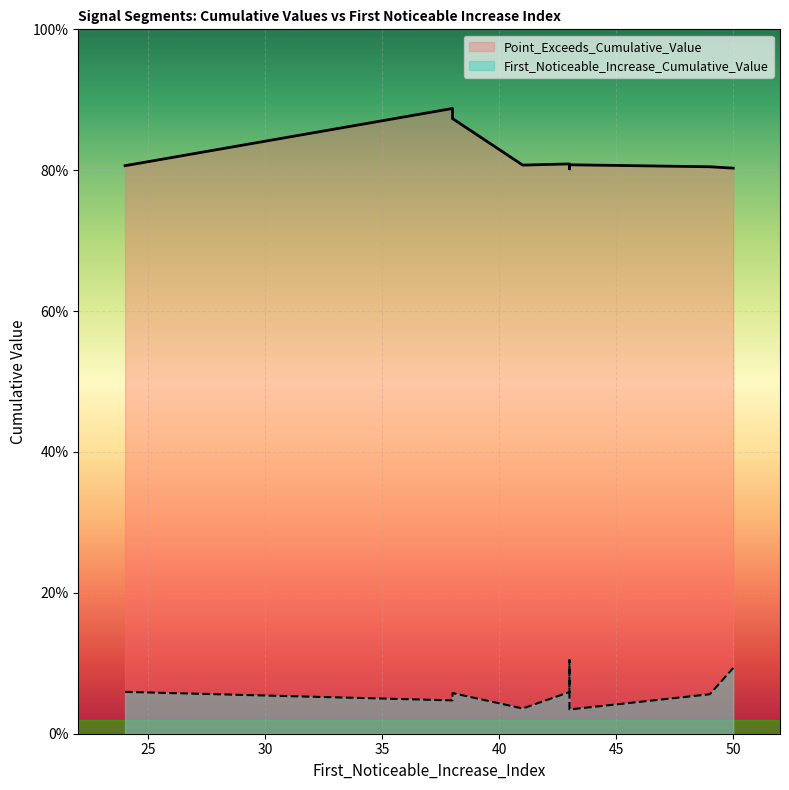

Between 43 and 43, which is larger?

43